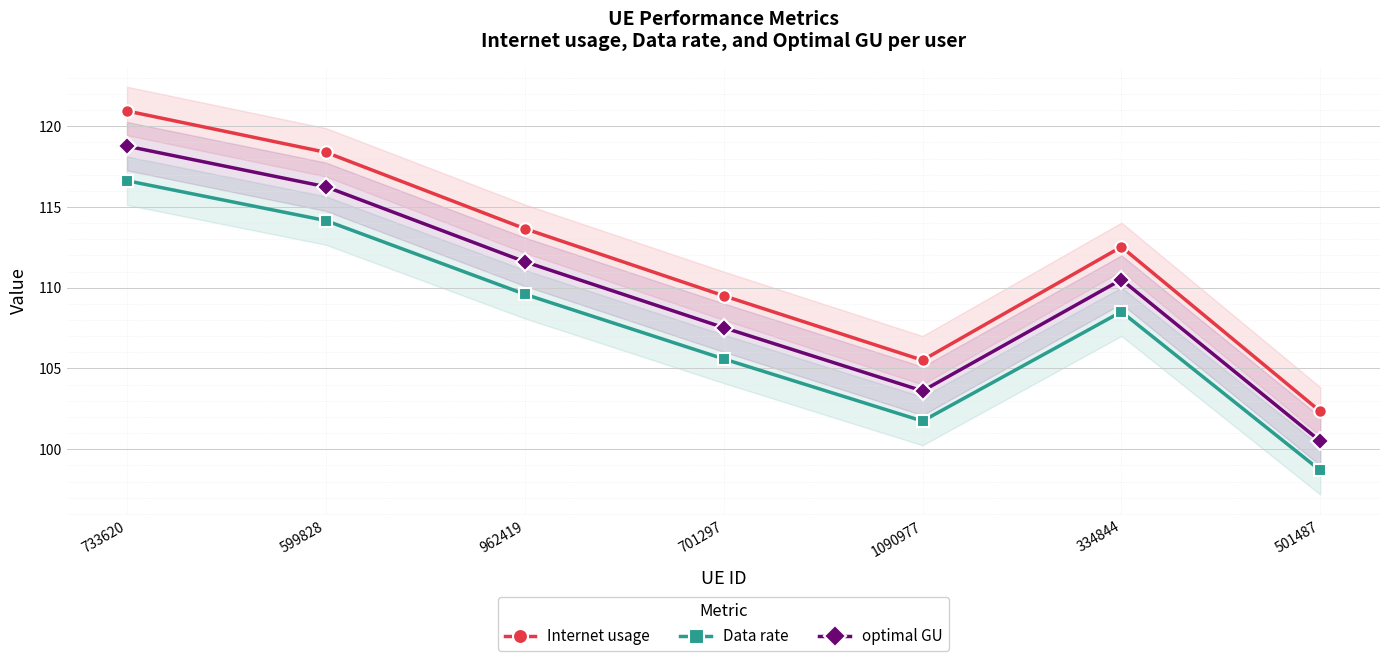

At which category does Internet usage reach its first local peak?

334844